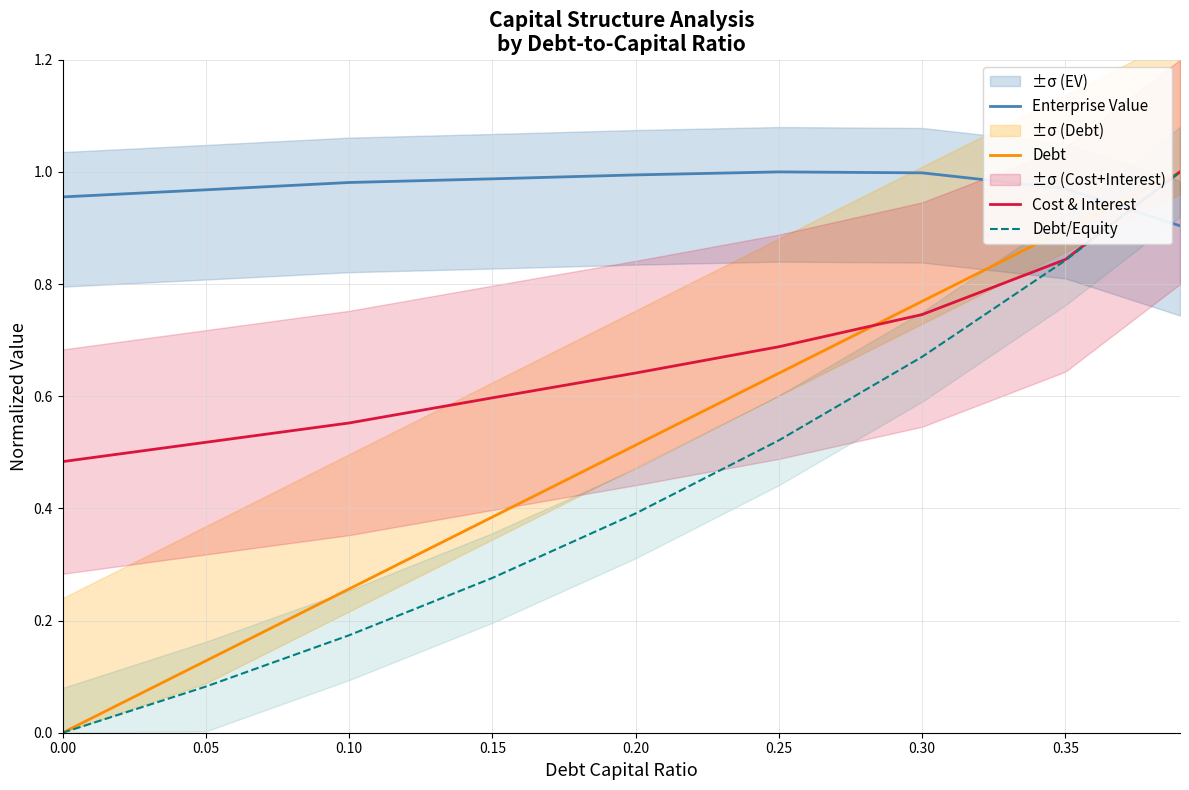

What are all the series names shown in the legend?

Enterprise Value, Debt, Cost & Interest, Debt/Equity